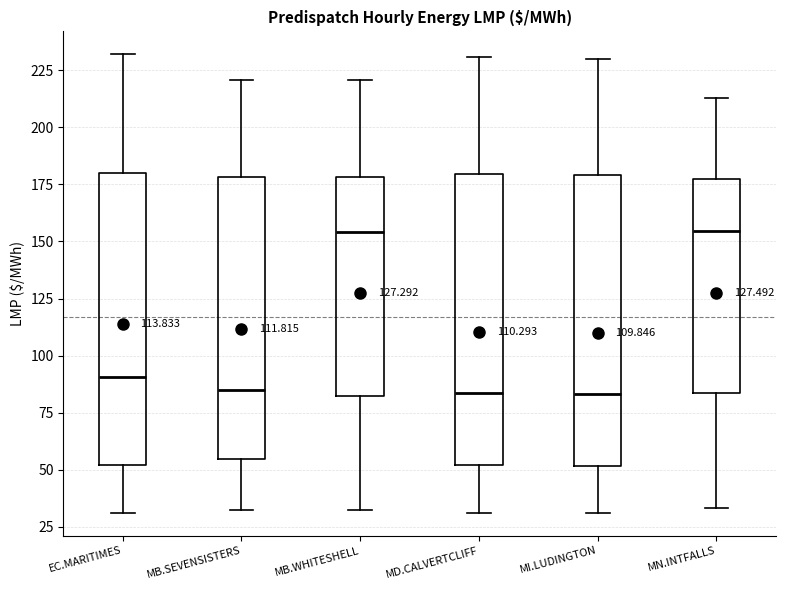

Reading left to right, read every box against the y-axis: the position of its median line, the range the box covers, and the ends of its whiskers. The values are not printed on the chart, so give them approximately, as read against the axis.

EC.MARITIMES: median 90, box 50 to 180, whiskers 30 to 230
MB.SEVENSISTERS: median 85, box 55 to 180, whiskers 35 to 220
MB.WHITESHELL: median 155, box 85 to 180, whiskers 35 to 220
MD.CALVERTCLIFF: median 85, box 50 to 180, whiskers 30 to 230
MI.LUDINGTON: median 85, box 50 to 180, whiskers 30 to 230
MN.INTFALLS: median 155, box 85 to 175, whiskers 35 to 215